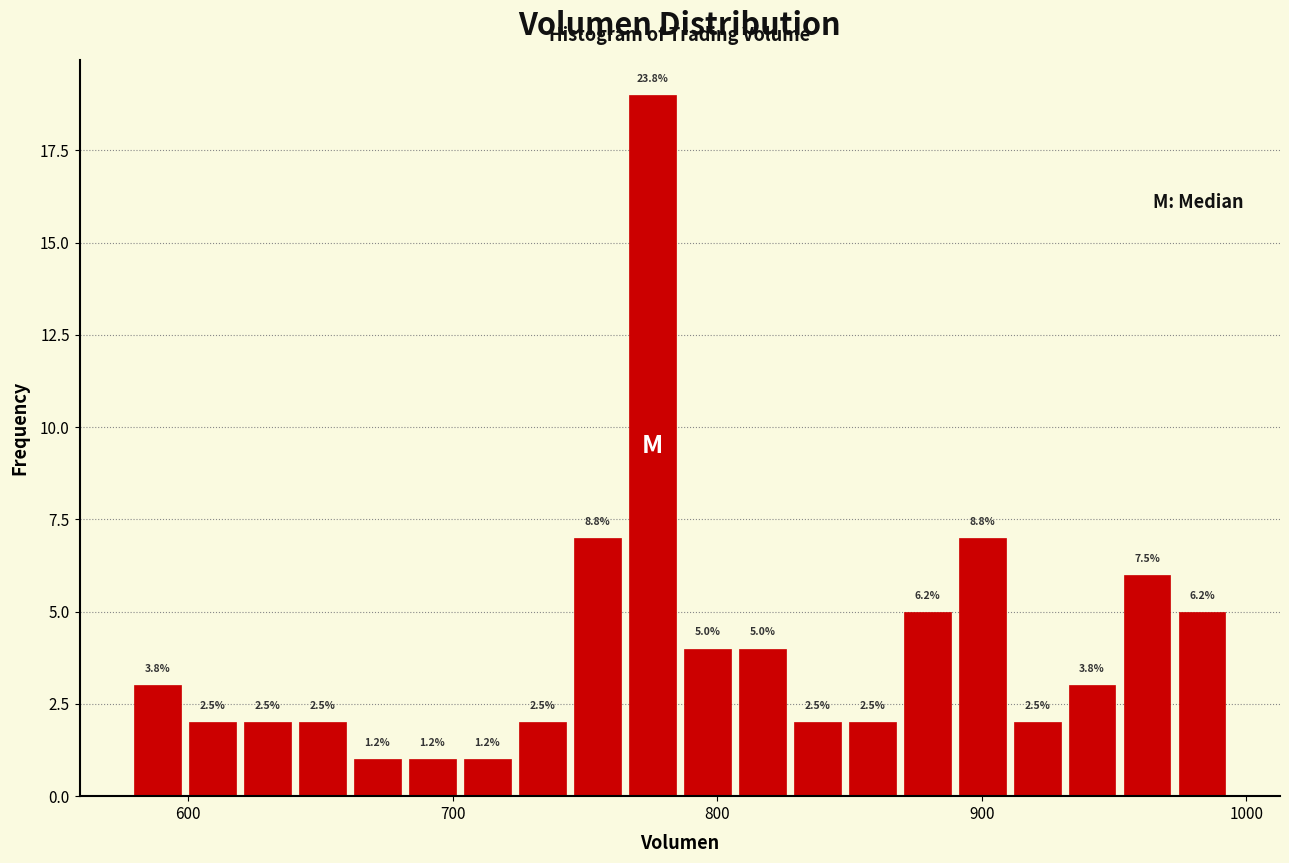

Around what value on the x-axis is the tallest bar? Give the approximate position of its centre, as read against the axis.

780